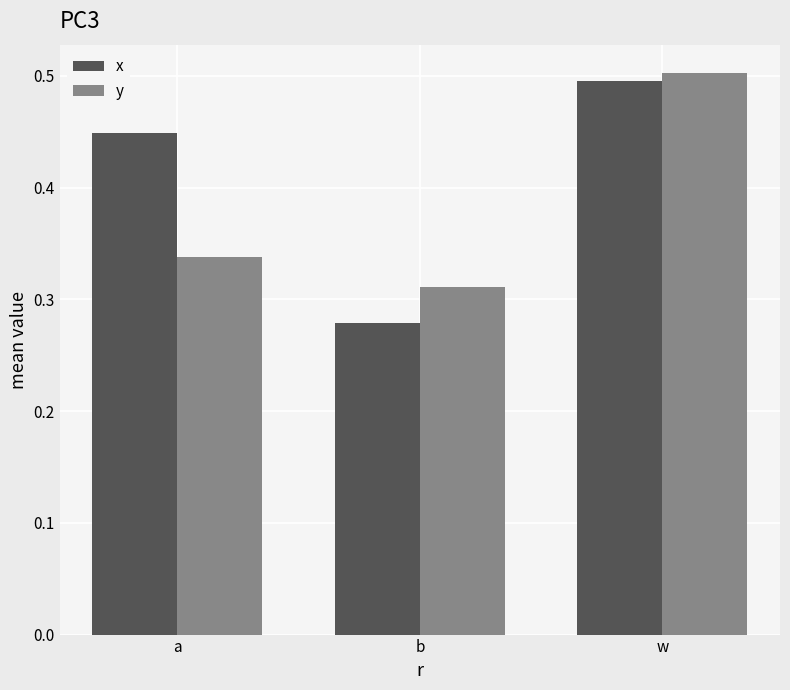

Which series changed the most between a and w?

y